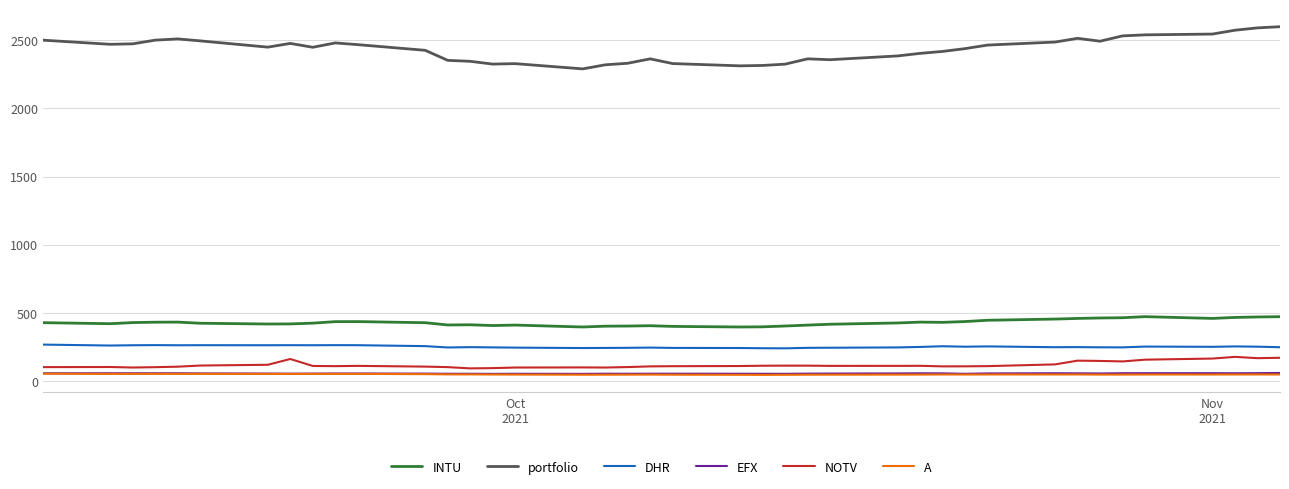

Is this an area chart (filled region under the line)?

No